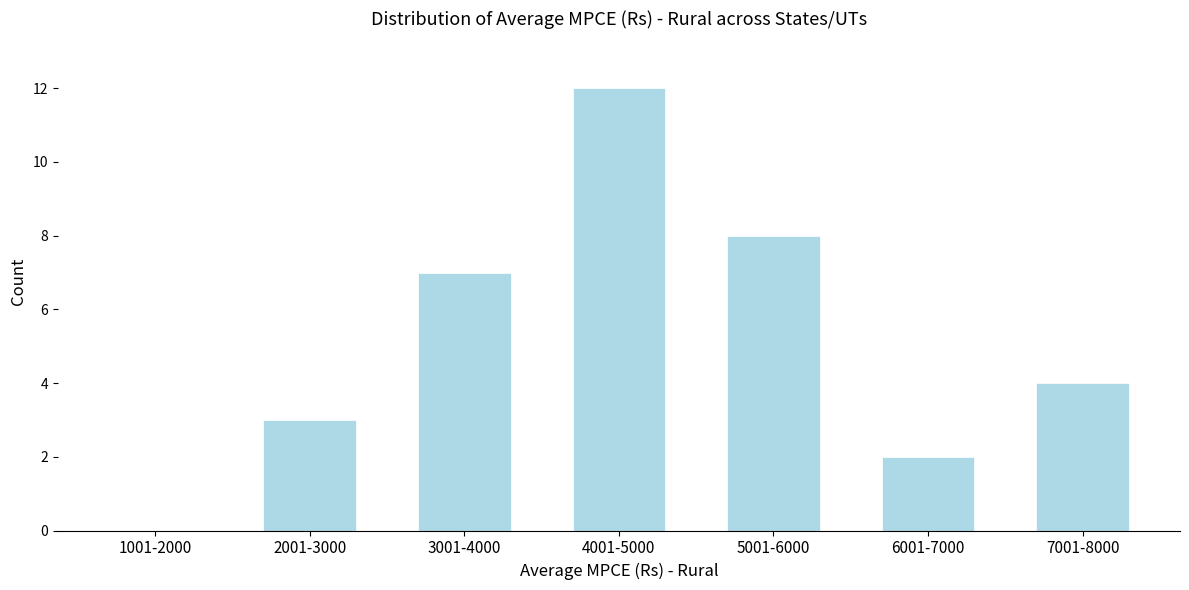

Reading left to right, extract all data points from this chart.

1001-2000=0	2001-3000=3	3001-4000=7	4001-5000=12	5001-6000=8	6001-7000=2	7001-8000=4